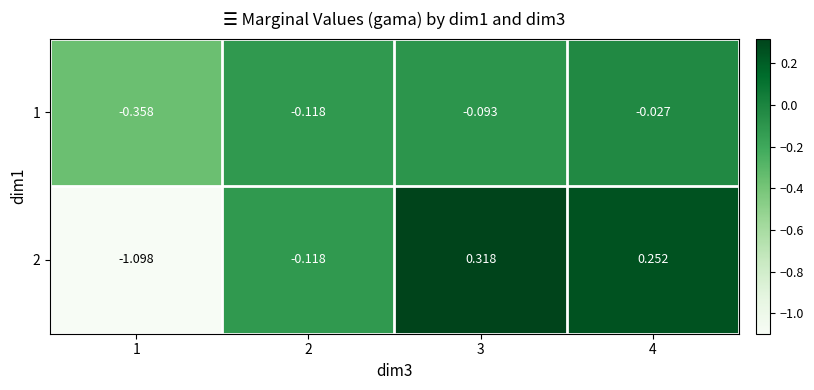

Which series has the largest range (max minus min)?

2